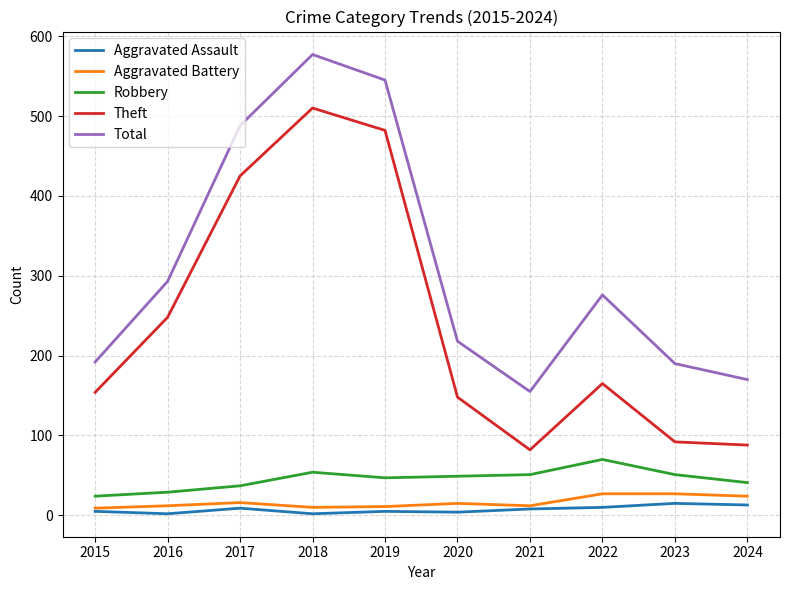

True or false: Aggravated Battery and Robbery intersect in this chart.

False